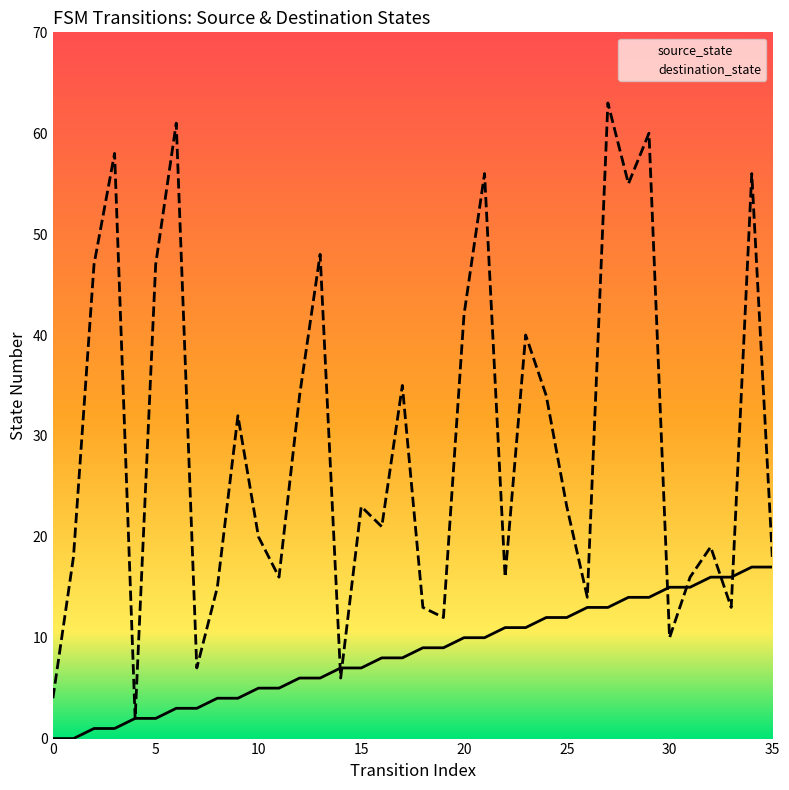

At how many categories does at least one series exceed 62?

1